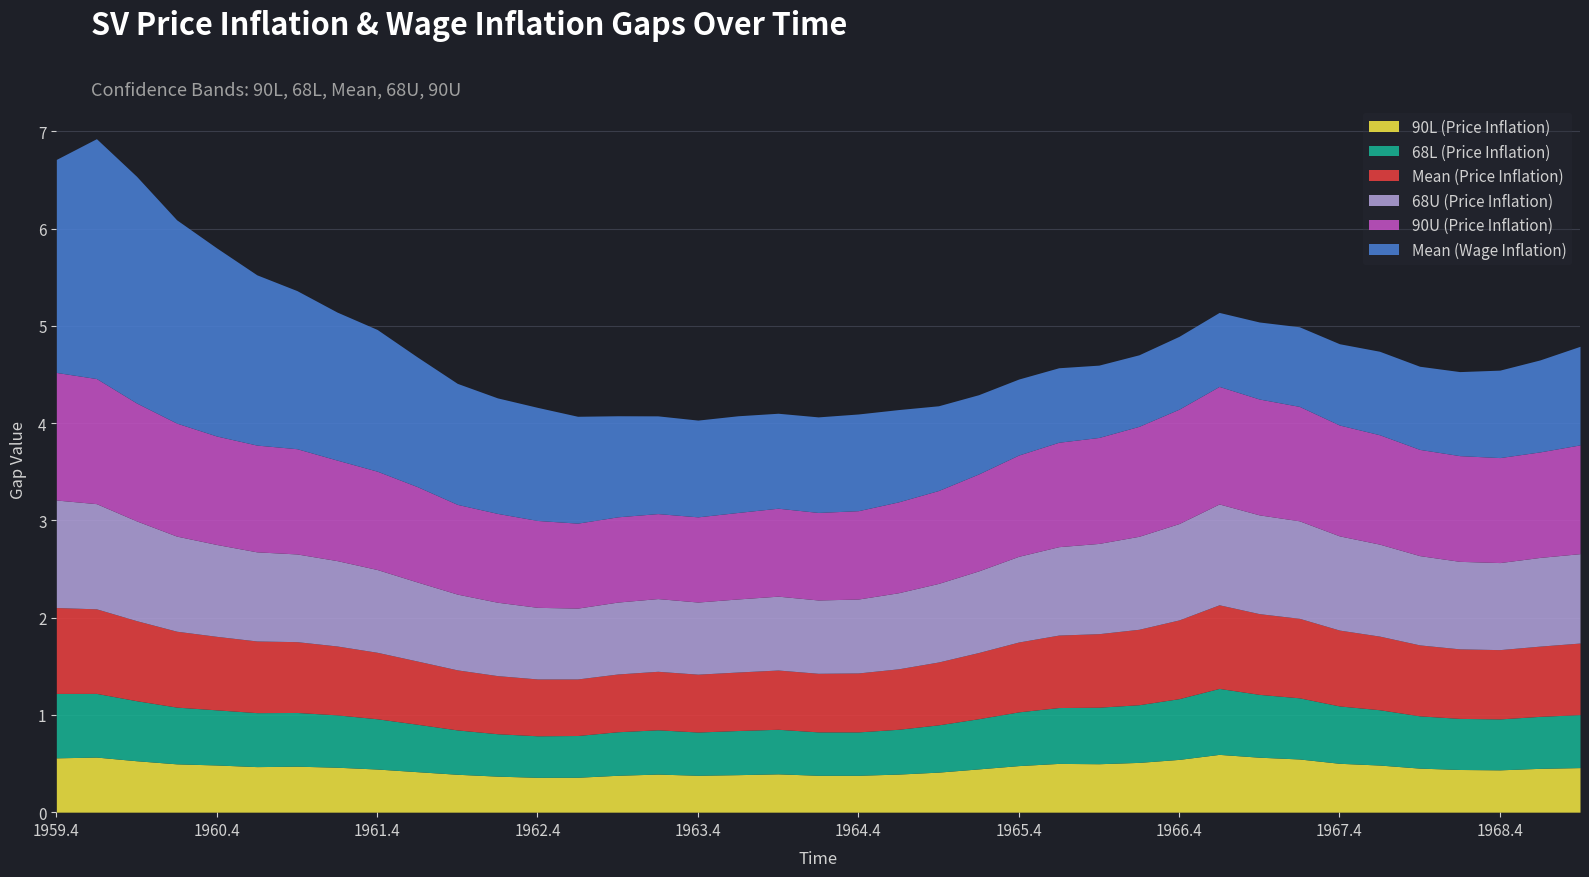

Where is 90L (Price Inflation) nearest to the value 0?

1962.4